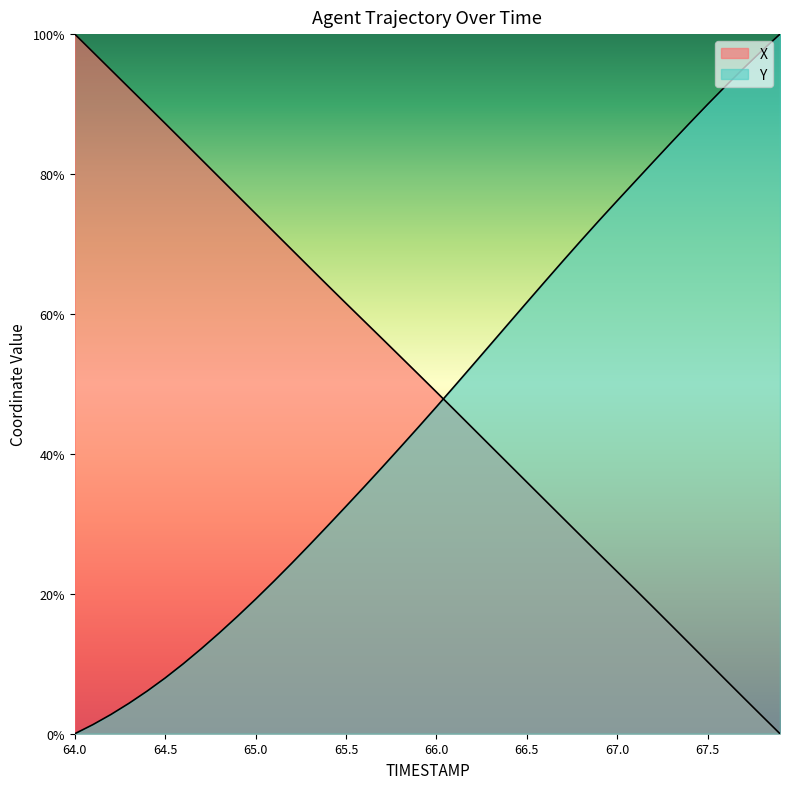

What position from the right is 67.0?

10